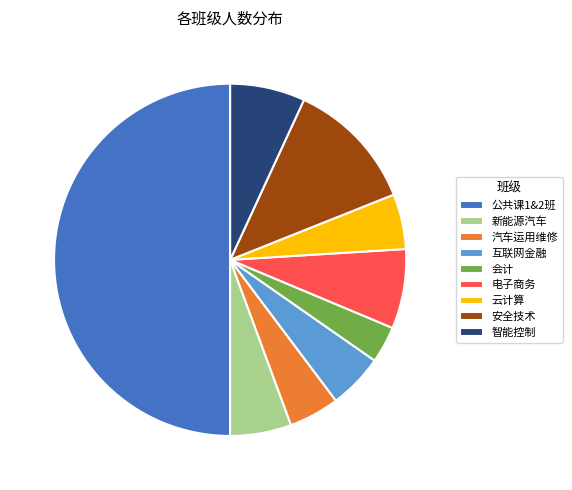

What is the largest slice in the pie chart?

公共课1&2班